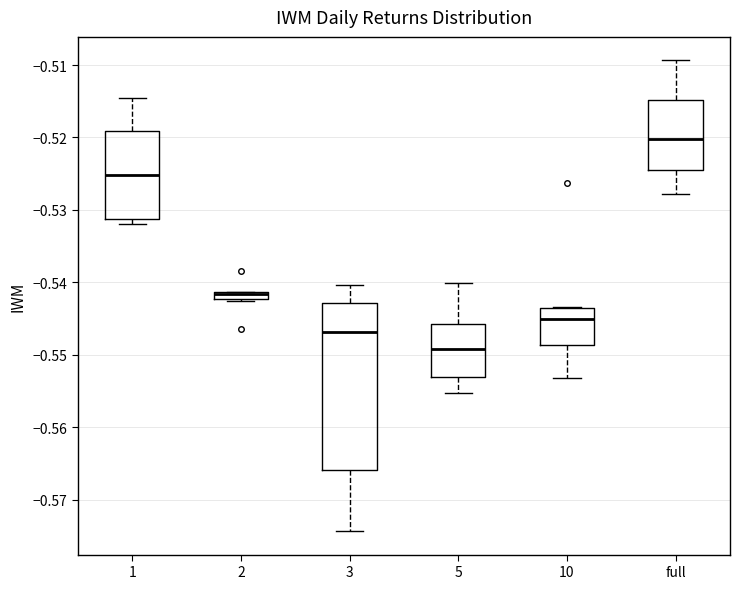

Comparing the boxes themselves (not the whiskers), which one is the tallest?

3